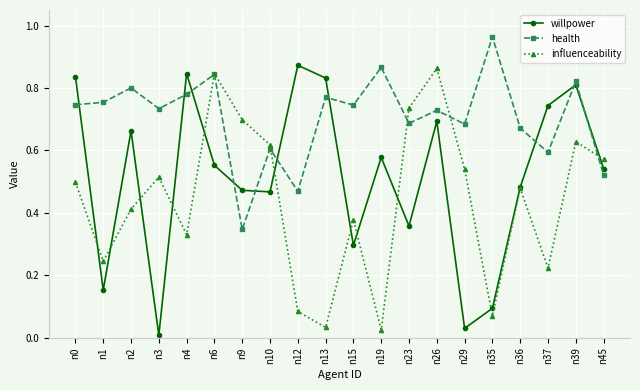

What are all the series names shown in the legend?

willpower, health, influenceability